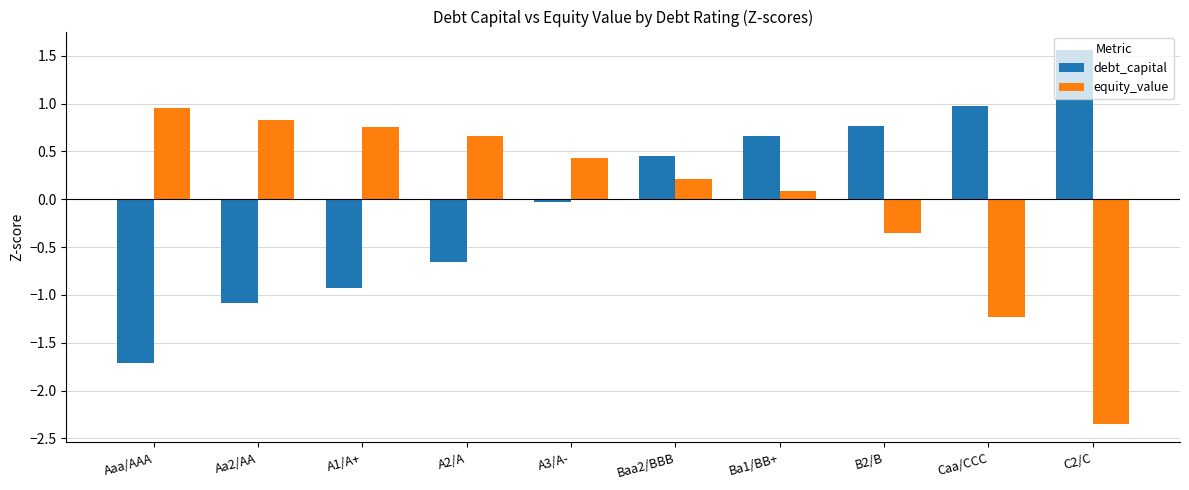

Where is debt_capital nearest to the value 0?

A3/A-